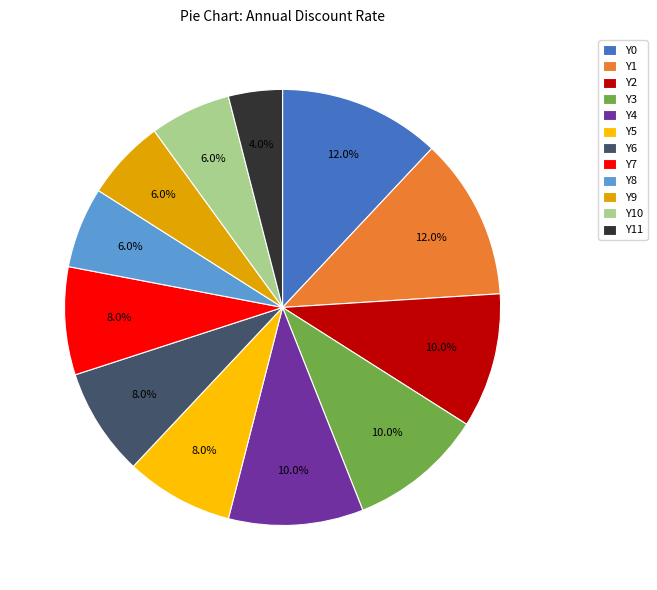

True or false: Y7 accounts for 8% of the total.

True